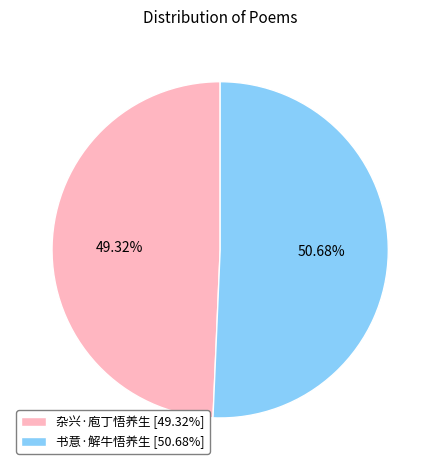

Count the number of slices in the pie.

2